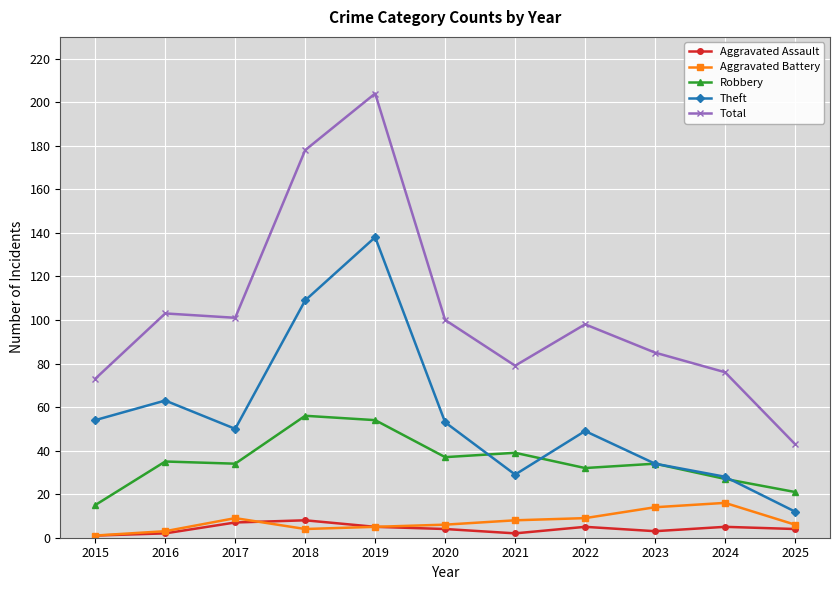

Which category has the highest value in the Robbery series?

2018